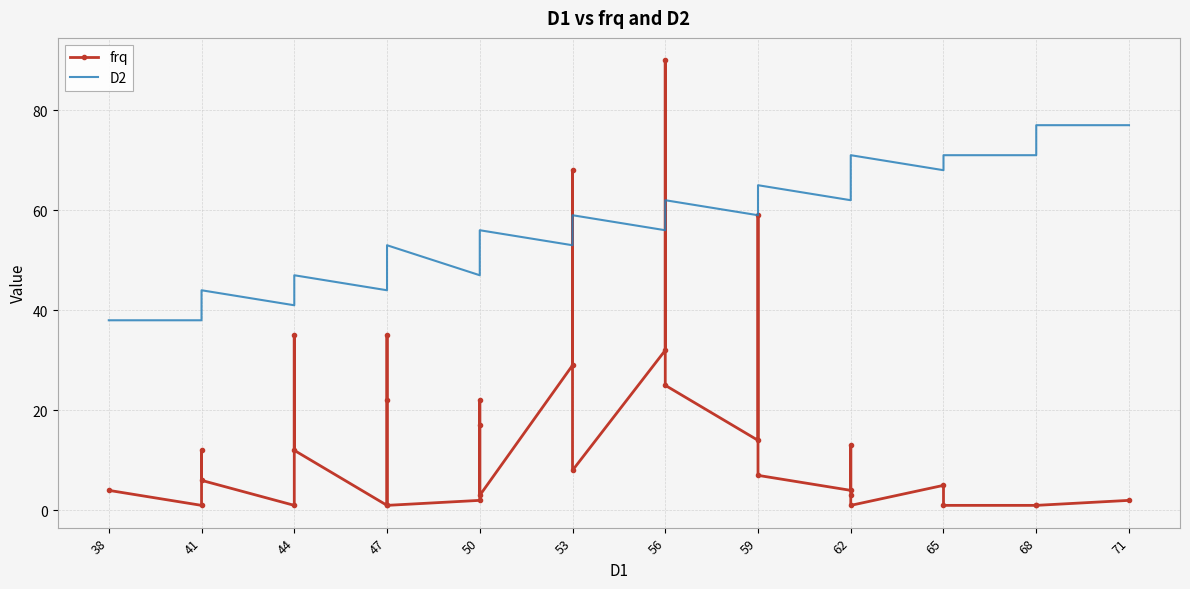

What is the maximum value for D2?

77